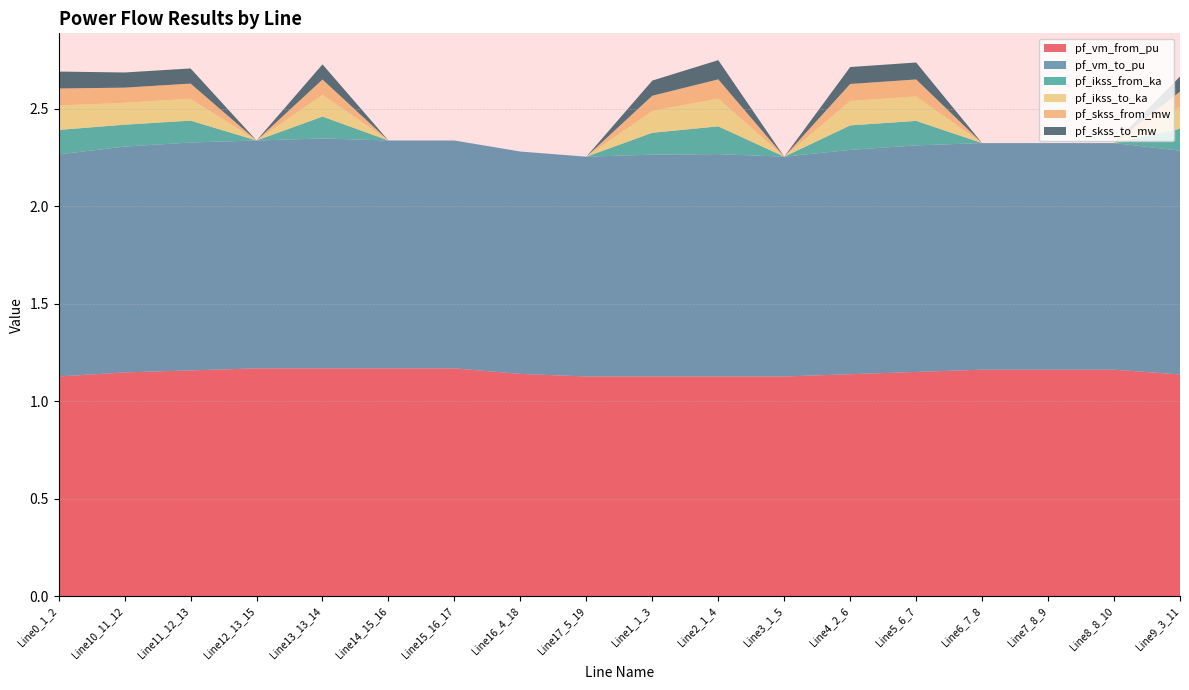

Reading left to right, list all the values displayed in this chart.

pf_vm_from_pu: Line0_1_2=1.1	Line10_11_12=1.1	Line11_12_13=1.2	Line12_13_15=1.2	Line13_13_14=1.2	Line14_15_16=1.2	Line15_16_17=1.2	Line16_4_18=1.1	Line17_5_19=1.1	Line1_1_3=1.1	Line2_1_4=1.1	Line3_1_5=1.1	Line4_2_6=1.1	Line5_6_7=1.2	Line6_7_8=1.2	Line7_8_9=1.2	Line8_8_10=1.2	Line9_3_11=1.1
pf_vm_to_pu: Line0_1_2=1.1	Line10_11_12=1.2	Line11_12_13=1.2	Line12_13_15=1.2	Line13_13_14=1.2	Line14_15_16=1.2	Line15_16_17=1.2	Line16_4_18=1.1	Line17_5_19=1.1	Line1_1_3=1.1	Line2_1_4=1.1	Line3_1_5=1.1	Line4_2_6=1.2	Line5_6_7=1.2	Line6_7_8=1.2	Line7_8_9=1.2	Line8_8_10=1.2	Line9_3_11=1.1
pf_ikss_from_ka: Line0_1_2=0.1	Line10_11_12=0.1	Line11_12_13=0.1	Line12_13_15=0.0	Line13_13_14=0.1	Line14_15_16=0.0	Line15_16_17=0.0	Line16_4_18=0.0	Line17_5_19=0.0	Line1_1_3=0.1	Line2_1_4=0.1	Line3_1_5=0.0	Line4_2_6=0.1	Line5_6_7=0.1	Line6_7_8=0.0	Line7_8_9=0.0	Line8_8_10=0.0	Line9_3_11=0.1
pf_ikss_to_ka: Line0_1_2=0.1	Line10_11_12=0.1	Line11_12_13=0.1	Line12_13_15=0.0	Line13_13_14=0.1	Line14_15_16=0.0	Line15_16_17=0.0	Line16_4_18=0.0	Line17_5_19=0.0	Line1_1_3=0.1	Line2_1_4=0.1	Line3_1_5=0.0	Line4_2_6=0.1	Line5_6_7=0.1	Line6_7_8=0.0	Line7_8_9=0.0	Line8_8_10=0.0	Line9_3_11=0.1
pf_skss_from_mw: Line0_1_2=0.1	Line10_11_12=0.1	Line11_12_13=0.1	Line12_13_15=0.0	Line13_13_14=0.1	Line14_15_16=0.0	Line15_16_17=0.0	Line16_4_18=0.0	Line17_5_19=0.0	Line1_1_3=0.1	Line2_1_4=0.1	Line3_1_5=0.0	Line4_2_6=0.1	Line5_6_7=0.1	Line6_7_8=0.0	Line7_8_9=0.0	Line8_8_10=0.0	Line9_3_11=0.1
pf_skss_to_mw: Line0_1_2=0.1	Line10_11_12=0.1	Line11_12_13=0.1	Line12_13_15=0.0	Line13_13_14=0.1	Line14_15_16=0.0	Line15_16_17=0.0	Line16_4_18=0.0	Line17_5_19=0.0	Line1_1_3=0.1	Line2_1_4=0.1	Line3_1_5=0.0	Line4_2_6=0.1	Line5_6_7=0.1	Line6_7_8=0.0	Line7_8_9=0.0	Line8_8_10=0.0	Line9_3_11=0.1